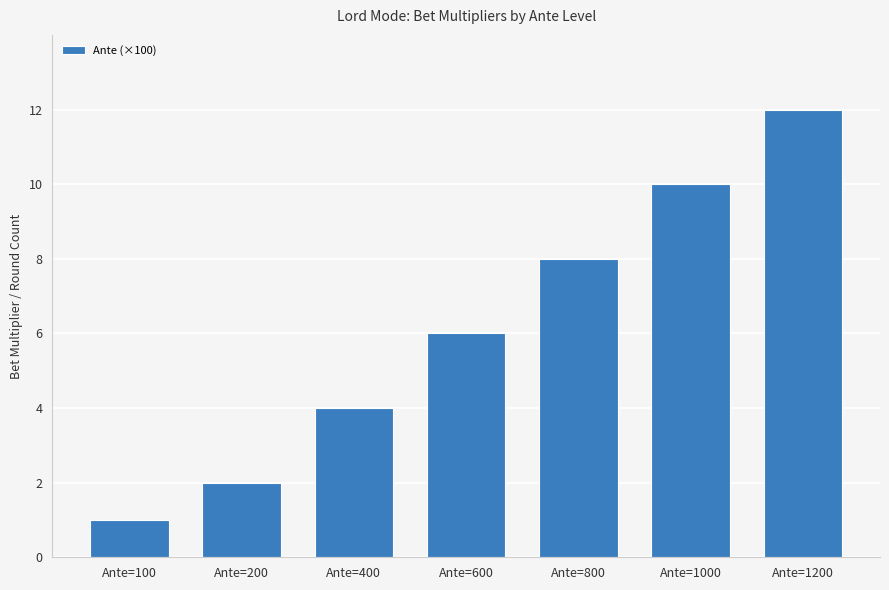

Which label corresponds to the smallest value in the chart?

Ante=100